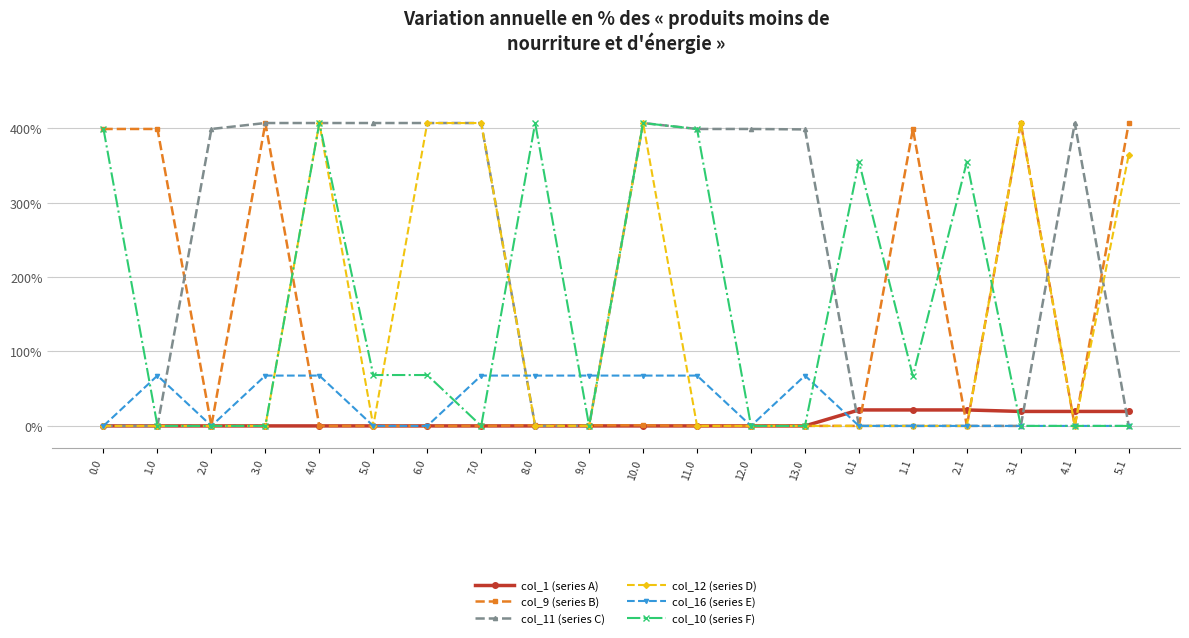

What is the difference between the highest and lowest values at 2.0?

399.0